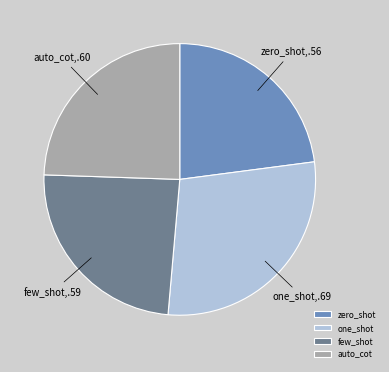

Is it true that one_shot is 17% of the pie?

False